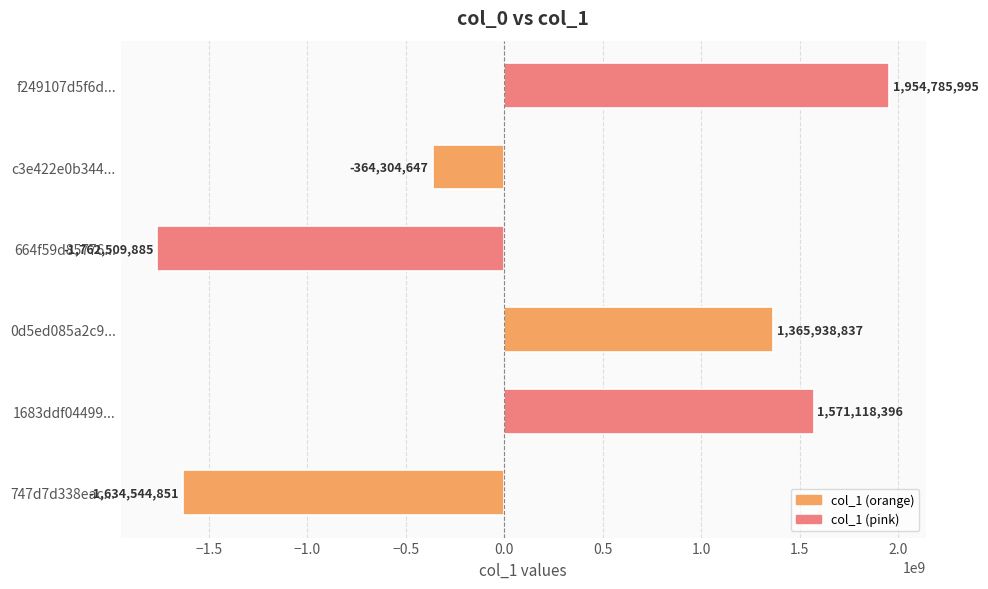

True or false: the data shows -195062928 at c3e422e0b344....

False